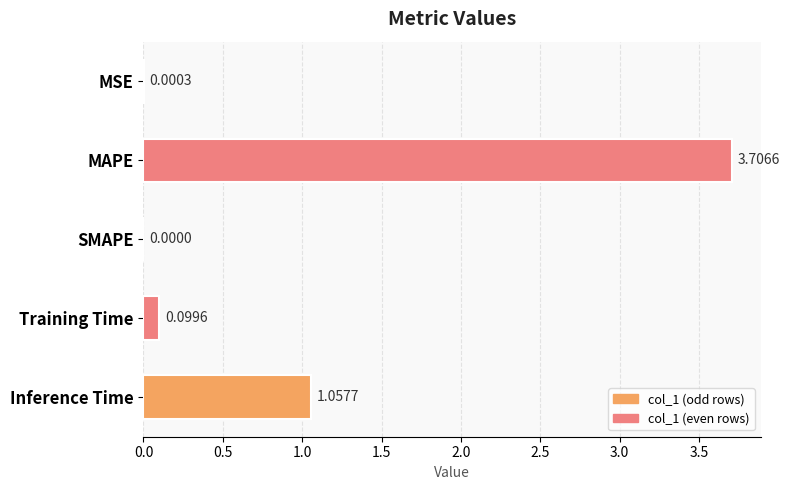

Which has a higher value, SMAPE or MSE?

MSE